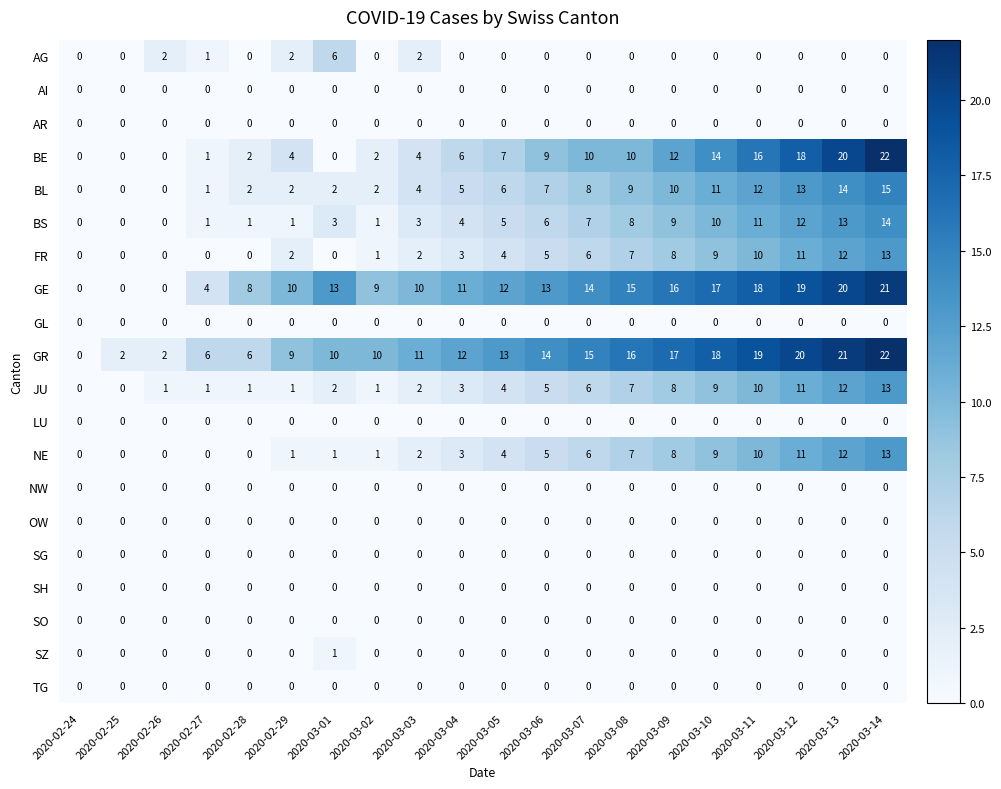

Between 2020-03-01 and 2020-03-11, which series saw the biggest shift?

BE